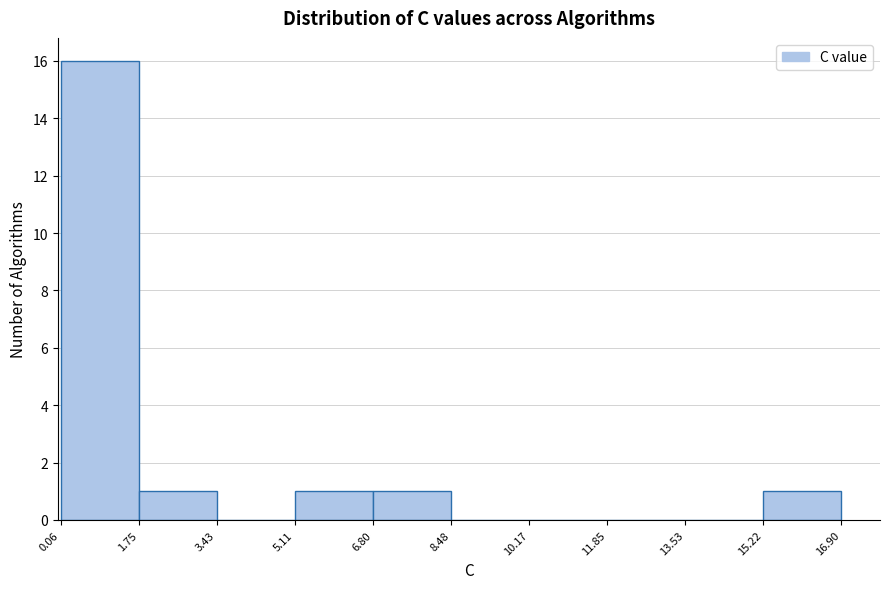

Reading left to right, transcribe this chart: for each bar, give the range it covers on the x-axis and its height. The values are not printed on the chart, so give them approximately, as read against the axis.

0.06 to 1.75: 16
1.75 to 3.43: 1
3.43 to 5.11: 0
5.11 to 6.80: 1
6.80 to 8.48: 1
8.48 to 10.17: 0
10.17 to 11.85: 0
11.85 to 13.53: 0
13.53 to 15.22: 0
15.22 to 16.90: 1